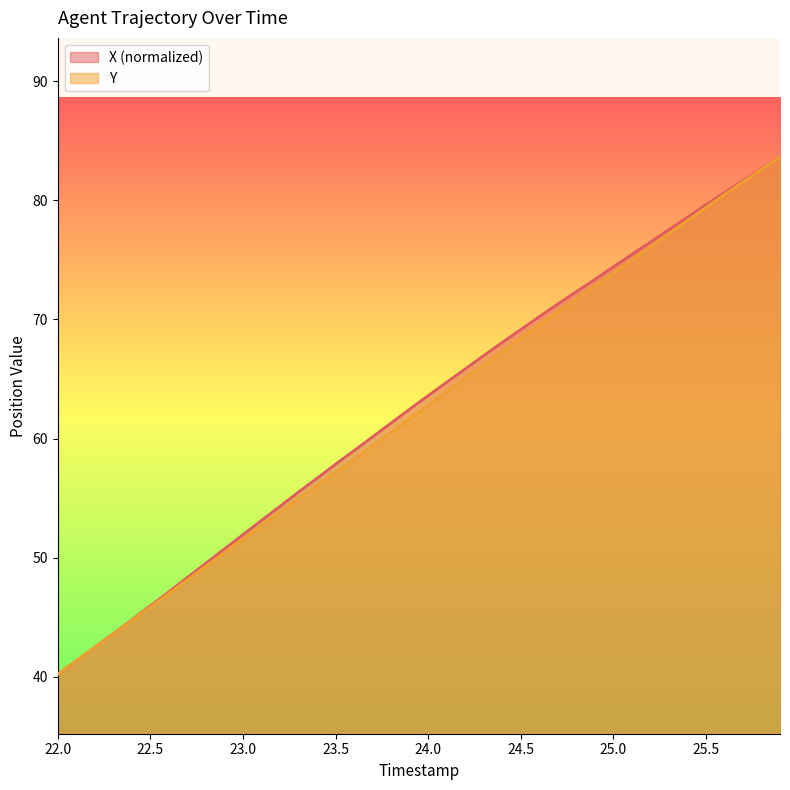

What are all the series names shown in the legend?

X, Y